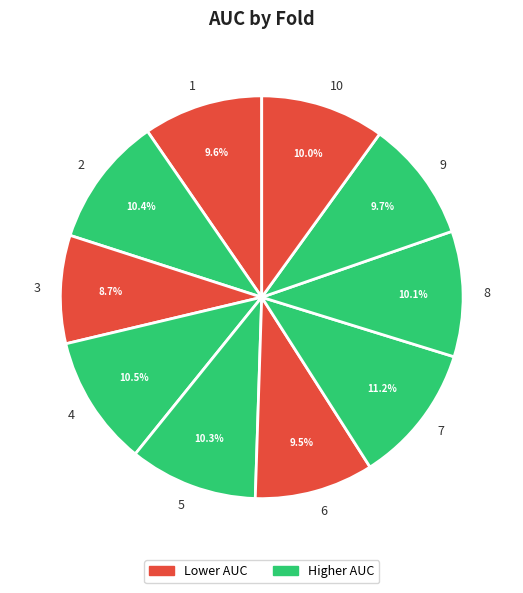

Is 10 the majority of the pie?

No